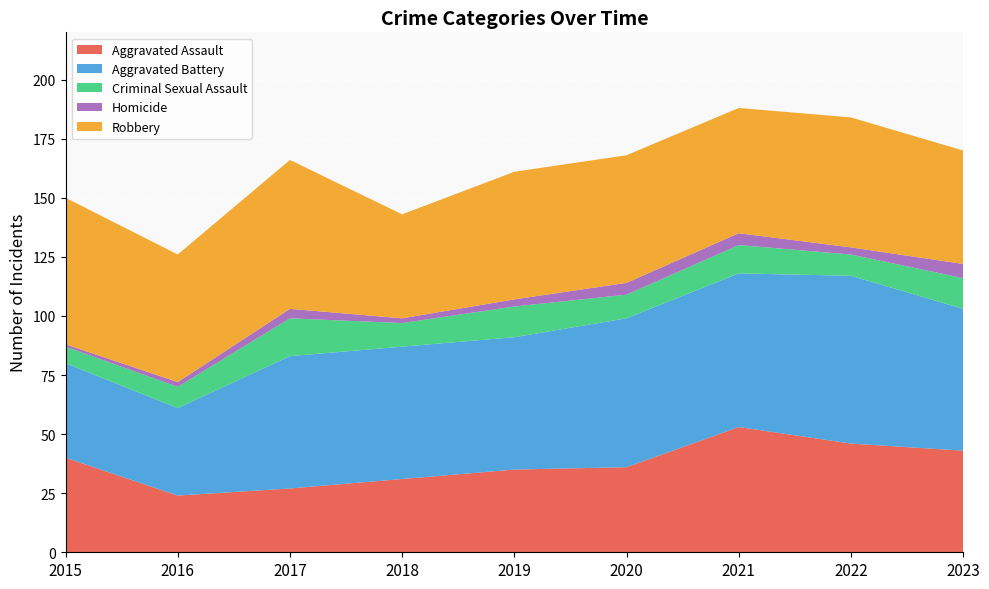

Reading left to right, list all the values displayed in this chart.

Aggravated Assault: 2015=40	2016=24	2017=27	2018=31	2019=35	2020=36	2021=53	2022=46	2023=43
Aggravated Battery: 2015=40	2016=37	2017=56	2018=56	2019=56	2020=63	2021=65	2022=71	2023=60
Criminal Sexual Assault: 2015=7	2016=9	2017=16	2018=10	2019=13	2020=10	2021=12	2022=9	2023=13
Homicide: 2015=1	2016=2	2017=4	2018=2	2019=3	2020=5	2021=5	2022=3	2023=6
Robbery: 2015=62	2016=54	2017=63	2018=44	2019=54	2020=54	2021=53	2022=55	2023=48